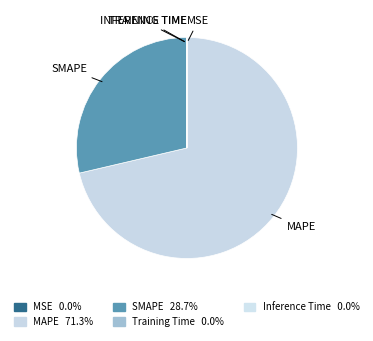

Do MAPE and Inference Time together represent more than half of the pie?

Yes